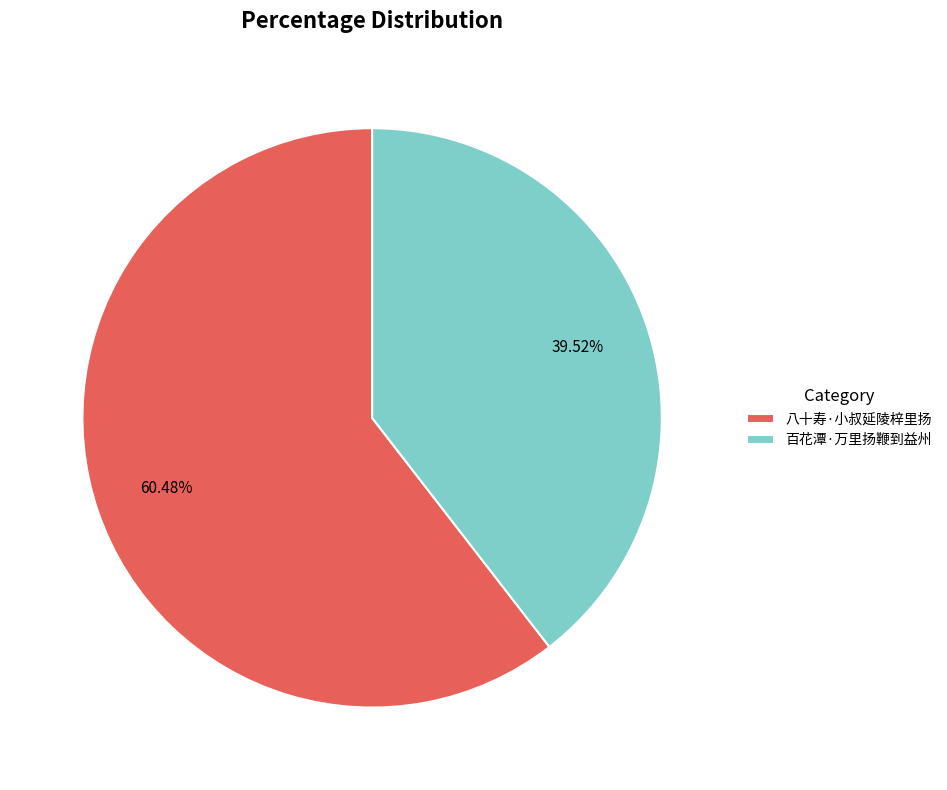

To the nearest percent, what portion does 八十寿·小叔延陵梓里扬 represent?

60%